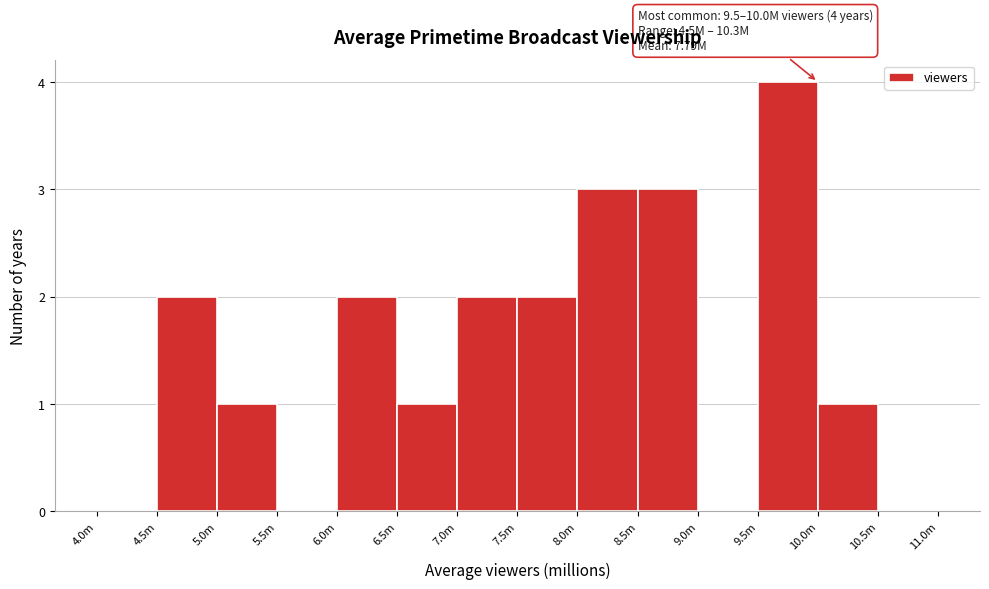

Reading right to left, extract all data points from this chart.

10.5m=0	10.0m=1	9.5m=4	9.0m=0	8.5m=3	8.0m=3	7.5m=2	7.0m=2	6.5m=1	6.0m=2	5.5m=0	5.0m=1	4.5m=2	4.0m=0